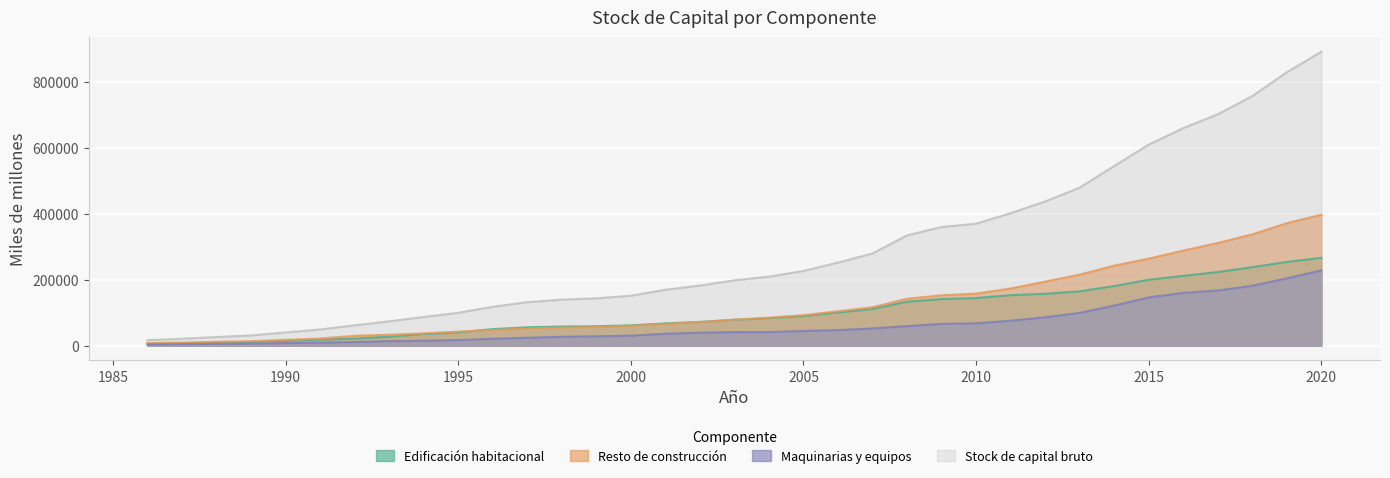

Which has a higher value, 2011 or 1986?

2011